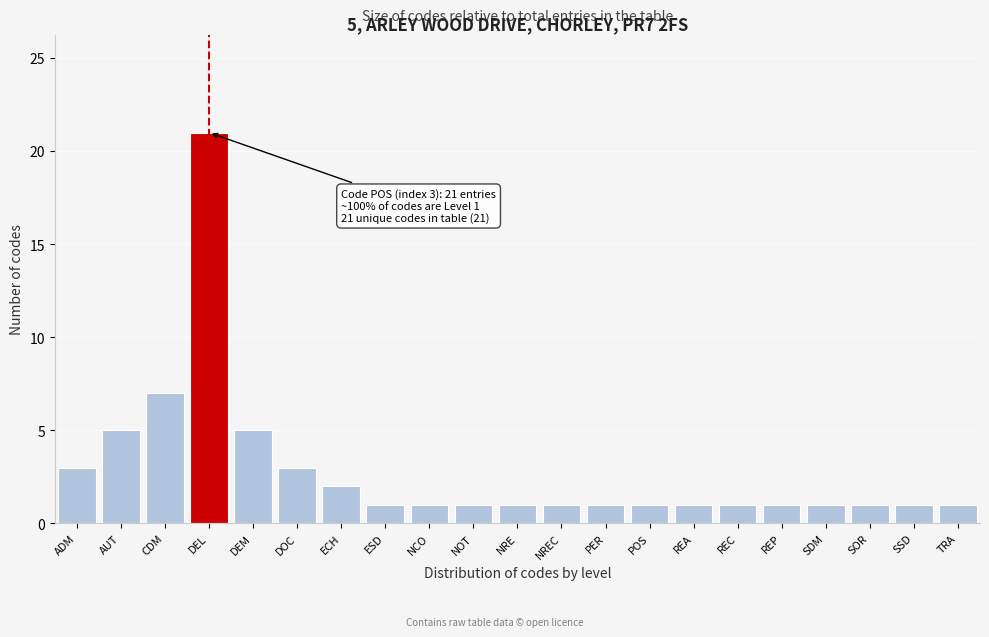

Reading left to right, what are all the values shown in this chart?

ADM=3	AUT=5	CDM=7	DEL=21	DEM=5	DOC=3	ECH=2	ESD=1	NCO=1	NOT=1	NRE=1	NREC=1	PER=1	POS=1	REA=1	REC=1	REP=1	SDM=1	SOR=1	SSD=1	TRA=1